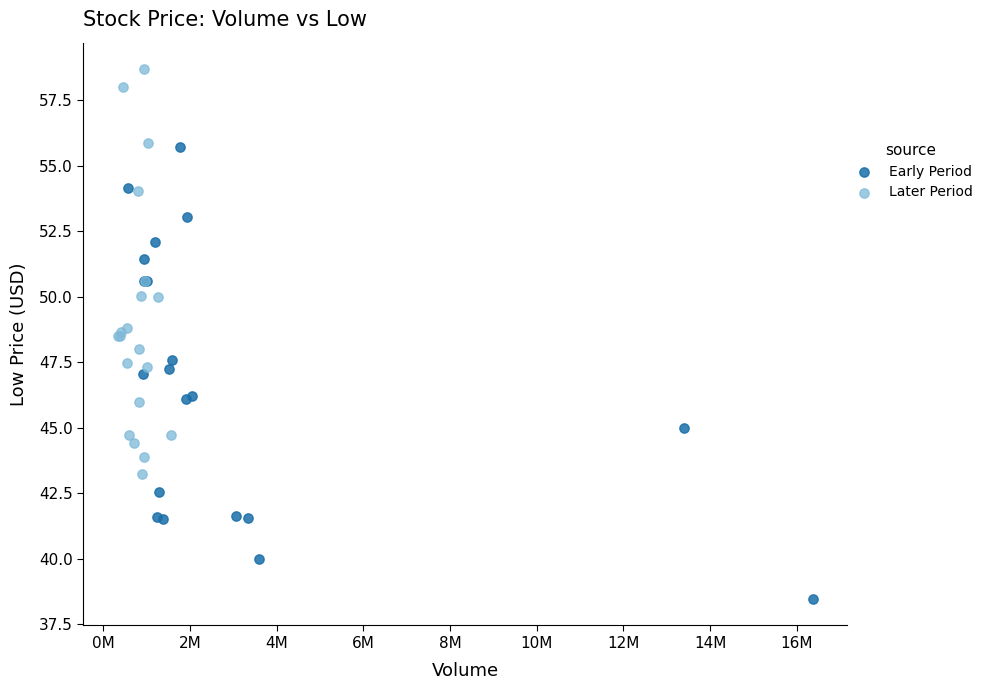

Which series contains the highest Y value?

Later Period